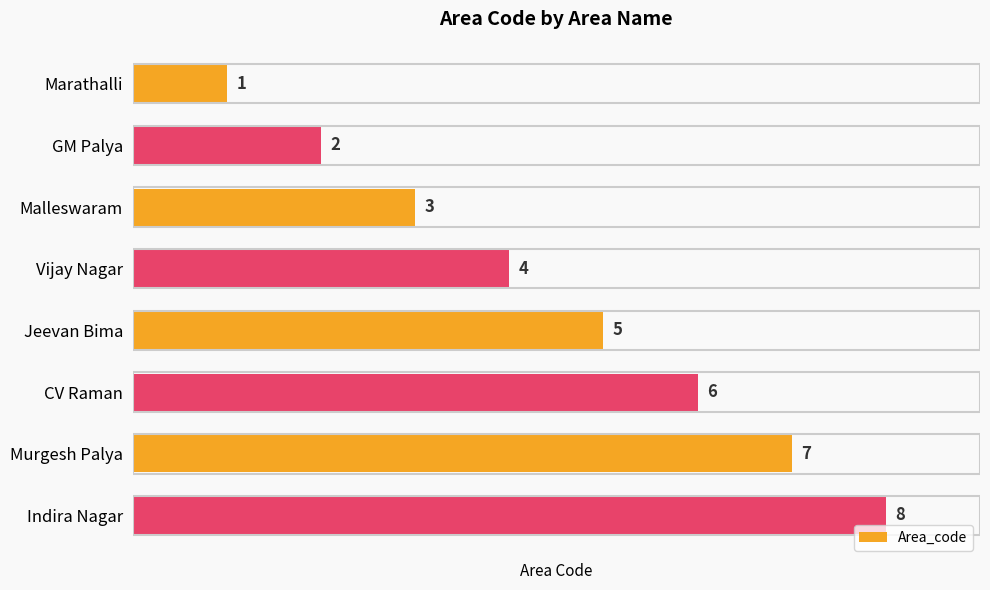

What is the change in value from GM Palya to Murgesh Palya?

+5